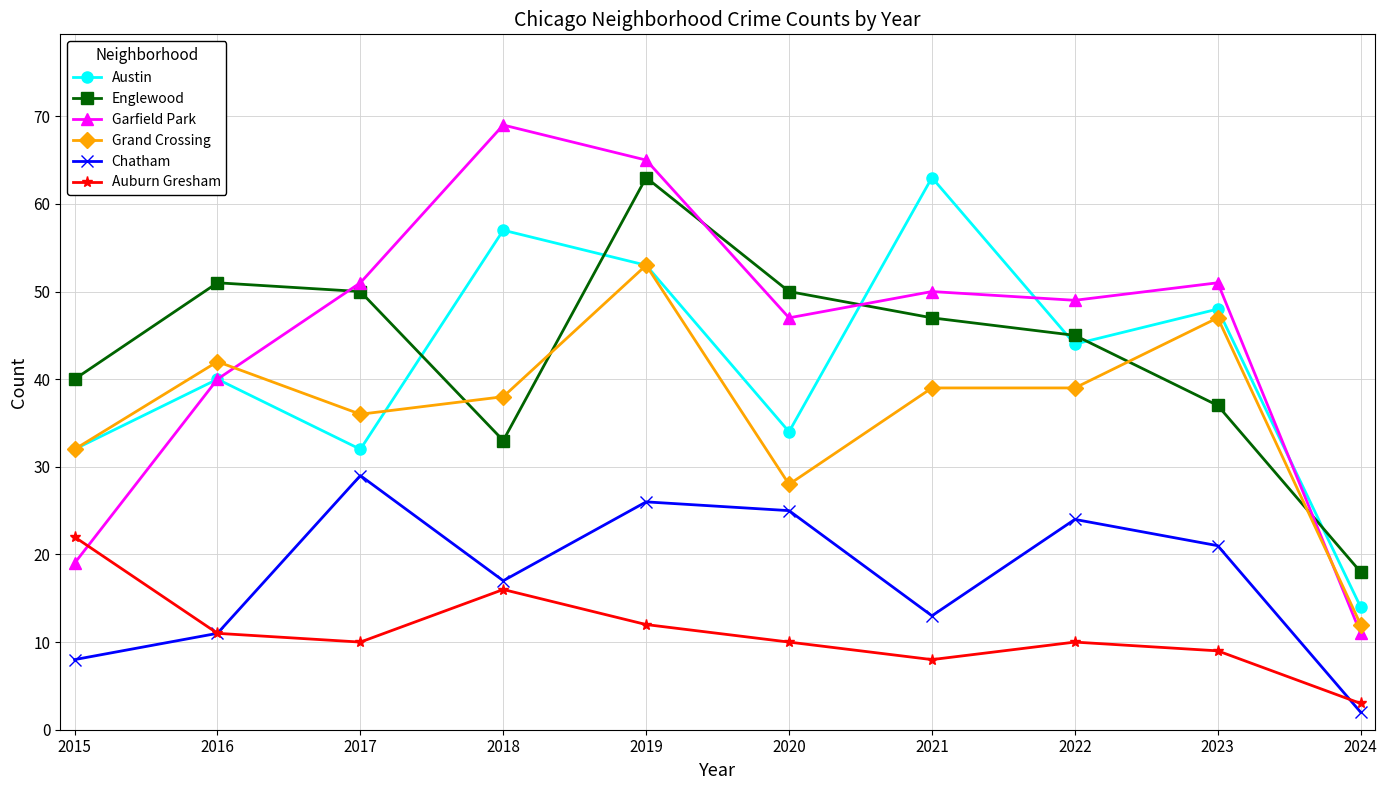

What is the difference between the Chatham values at 2018 and 2021?

4